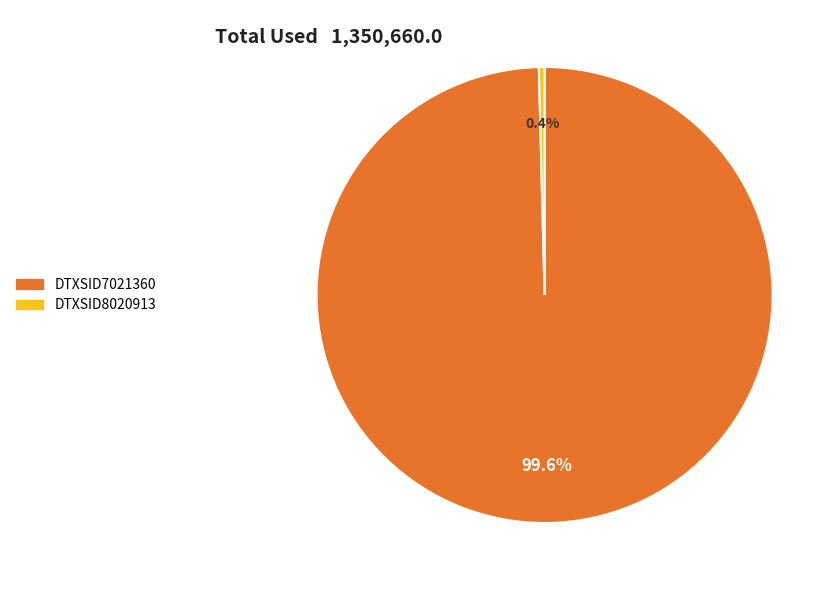

Combined, what portion of the pie is DTXSID8020913 and DTXSID7021360?

100.0%